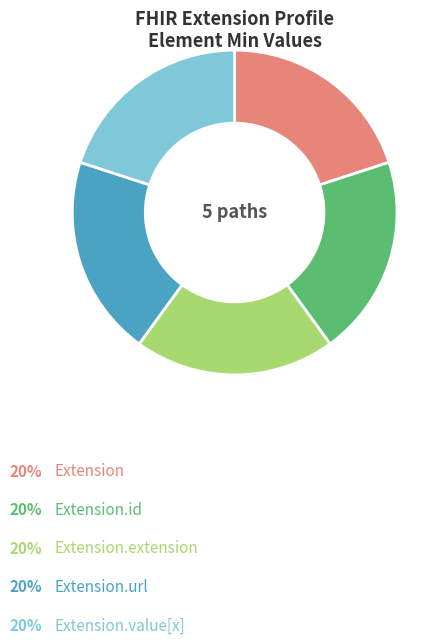

Does any single category account for the majority?

No